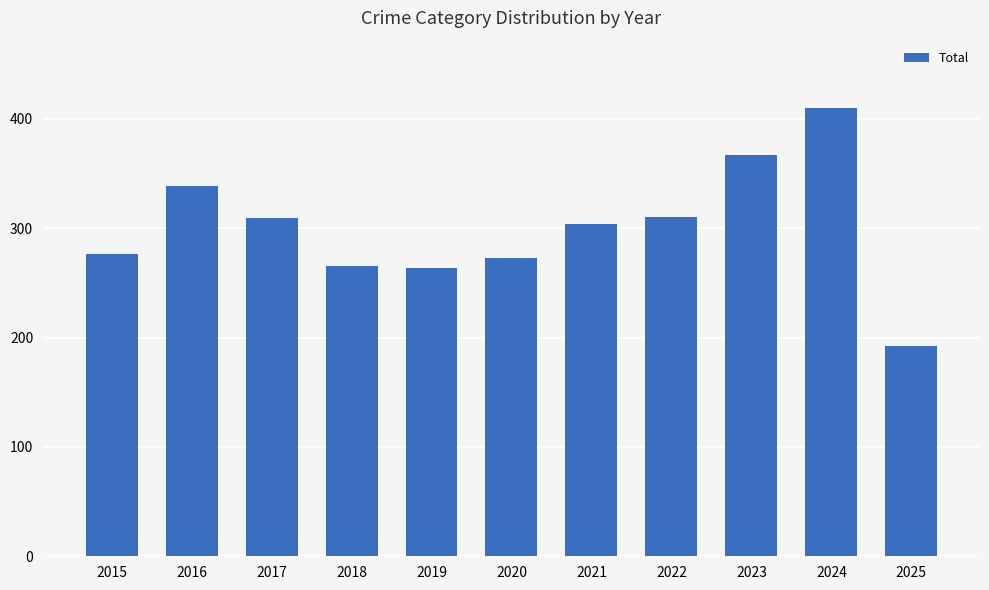

How many distinct data groups are displayed?

1